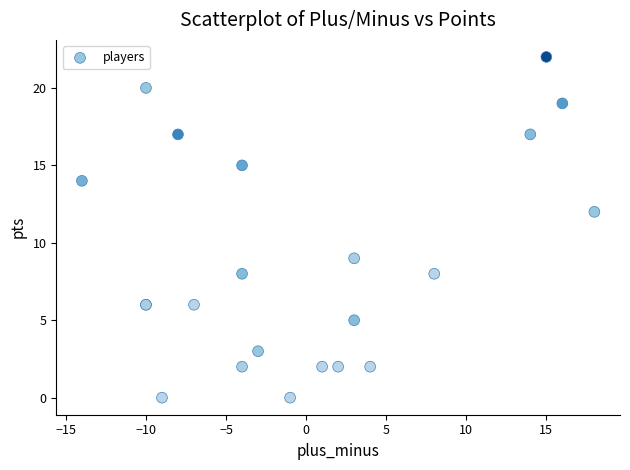

What Y value in the scatter plot is closest to 11?

12